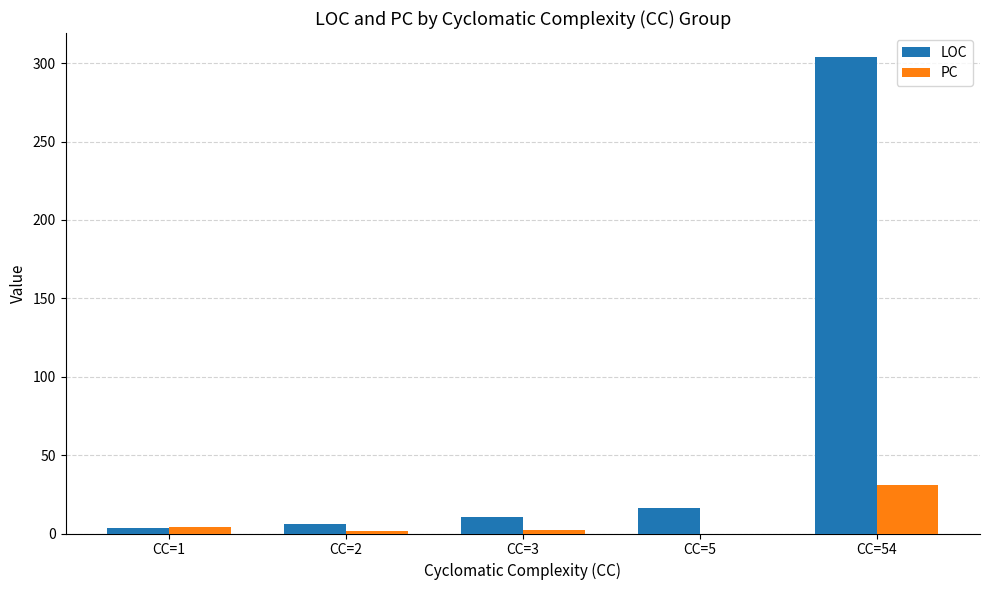

Which series has the largest range (max minus min)?

LOC